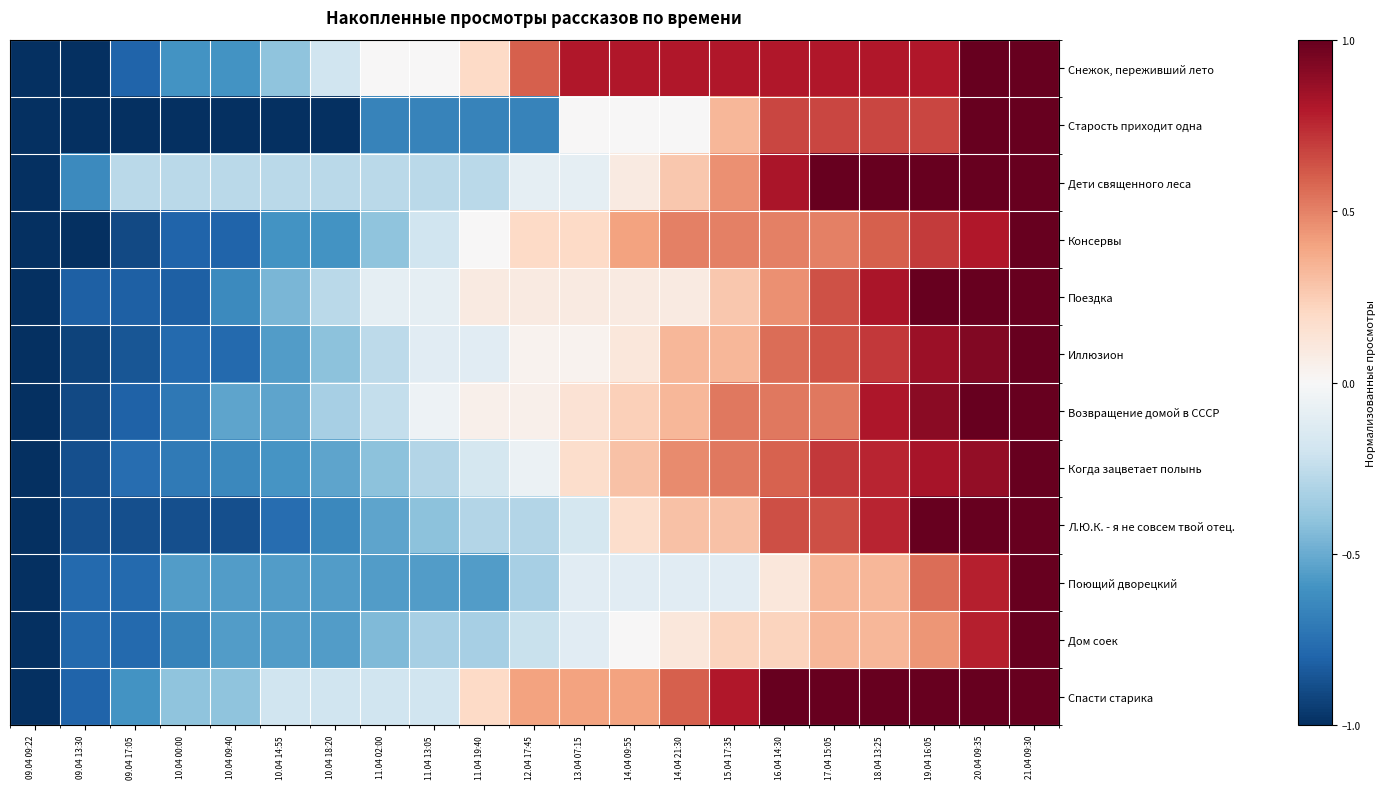

Reading right to left, list all the values displayed in this chart.

Снежок, переживший лето: 21.04 09:30=1.0	20.04 09:35=1.0	19.04 16:05=0.8	18.04 13:25=0.8	17.04 15:05=0.8	16.04 14:30=0.8	15.04 17:35=0.8	14.04 21:30=0.8	14.04 09:55=0.8	13.04 07:15=0.8	12.04 17:45=0.6	11.04 19:40=0.2	11.04 13:05=0.0	11.04 02:00=0.0	10.04 18:20=-0.2	10.04 14:55=-0.4	10.04 09:40=-0.6	10.04 00:00=-0.6	09.04 17:05=-0.8	09.04 13:30=-1.0	09.04 09:22=-1.0
Старость приходит одна: 21.04 09:30=1.0	20.04 09:35=1.0	19.04 16:05=0.7	18.04 13:25=0.7	17.04 15:05=0.7	16.04 14:30=0.7	15.04 17:35=0.3	14.04 21:30=0.0	14.04 09:55=0.0	13.04 07:15=0.0	12.04 17:45=-0.7	11.04 19:40=-0.7	11.04 13:05=-0.7	11.04 02:00=-0.7	10.04 18:20=-1.0	10.04 14:55=-1.0	10.04 09:40=-1.0	10.04 00:00=-1.0	09.04 17:05=-1.0	09.04 13:30=-1.0	09.04 09:22=-1.0
Дети священного леса: 21.04 09:30=1.0	20.04 09:35=1.0	19.04 16:05=1.0	18.04 13:25=1.0	17.04 15:05=1.0	16.04 14:30=0.8	15.04 17:35=0.5	14.04 21:30=0.3	14.04 09:55=0.1	13.04 07:15=-0.1	12.04 17:45=-0.1	11.04 19:40=-0.3	11.04 13:05=-0.3	11.04 02:00=-0.3	10.04 18:20=-0.3	10.04 14:55=-0.3	10.04 09:40=-0.3	10.04 00:00=-0.3	09.04 17:05=-0.3	09.04 13:30=-0.6	09.04 09:22=-1.0
Консервы: 21.04 09:30=1.0	20.04 09:35=0.8	19.04 16:05=0.7	18.04 13:25=0.6	17.04 15:05=0.5	16.04 14:30=0.5	15.04 17:35=0.5	14.04 21:30=0.5	14.04 09:55=0.4	13.04 07:15=0.2	12.04 17:45=0.2	11.04 19:40=0.0	11.04 13:05=-0.2	11.04 02:00=-0.4	10.04 18:20=-0.6	10.04 14:55=-0.6	10.04 09:40=-0.8	10.04 00:00=-0.8	09.04 17:05=-0.9	09.04 13:30=-1.0	09.04 09:22=-1.0
Поездка: 21.04 09:30=1.0	20.04 09:35=1.0	19.04 16:05=1.0	18.04 13:25=0.8	17.04 15:05=0.6	16.04 14:30=0.5	15.04 17:35=0.3	14.04 21:30=0.1	14.04 09:55=0.1	13.04 07:15=0.1	12.04 17:45=0.1	11.04 19:40=0.1	11.04 13:05=-0.1	11.04 02:00=-0.1	10.04 18:20=-0.3	10.04 14:55=-0.5	10.04 09:40=-0.6	10.04 00:00=-0.8	09.04 17:05=-0.8	09.04 13:30=-0.8	09.04 09:22=-1.0
Иллюзион: 21.04 09:30=1.0	20.04 09:35=0.9	19.04 16:05=0.9	18.04 13:25=0.7	17.04 15:05=0.6	16.04 14:30=0.6	15.04 17:35=0.3	14.04 21:30=0.3	14.04 09:55=0.1	13.04 07:15=0.0	12.04 17:45=0.0	11.04 19:40=-0.1	11.04 13:05=-0.1	11.04 02:00=-0.3	10.04 18:20=-0.4	10.04 14:55=-0.6	10.04 09:40=-0.8	10.04 00:00=-0.8	09.04 17:05=-0.9	09.04 13:30=-0.9	09.04 09:22=-1.0
Возвращение домой в СССР: 21.04 09:30=1.0	20.04 09:35=1.0	19.04 16:05=0.9	18.04 13:25=0.8	17.04 15:05=0.5	16.04 14:30=0.5	15.04 17:35=0.5	14.04 21:30=0.3	14.04 09:55=0.2	13.04 07:15=0.1	12.04 17:45=0.0	11.04 19:40=0.0	11.04 13:05=-0.0	11.04 02:00=-0.2	10.04 18:20=-0.3	10.04 14:55=-0.5	10.04 09:40=-0.5	10.04 00:00=-0.7	09.04 17:05=-0.8	09.04 13:30=-0.9	09.04 09:22=-1.0
Когда зацветает полынь: 21.04 09:30=1.0	20.04 09:35=0.9	19.04 16:05=0.8	18.04 13:25=0.8	17.04 15:05=0.7	16.04 14:30=0.6	15.04 17:35=0.5	14.04 21:30=0.5	14.04 09:55=0.3	13.04 07:15=0.2	12.04 17:45=-0.1	11.04 19:40=-0.2	11.04 13:05=-0.3	11.04 02:00=-0.4	10.04 18:20=-0.5	10.04 14:55=-0.6	10.04 09:40=-0.6	10.04 00:00=-0.7	09.04 17:05=-0.8	09.04 13:30=-0.9	09.04 09:22=-1.0
Л.Ю.К. - я не совсем твой отец.: 21.04 09:30=1.0	20.04 09:35=1.0	19.04 16:05=1.0	18.04 13:25=0.8	17.04 15:05=0.6	16.04 14:30=0.6	15.04 17:35=0.3	14.04 21:30=0.3	14.04 09:55=0.2	13.04 07:15=-0.2	12.04 17:45=-0.3	11.04 19:40=-0.3	11.04 13:05=-0.4	11.04 02:00=-0.5	10.04 18:20=-0.6	10.04 14:55=-0.8	10.04 09:40=-0.9	10.04 00:00=-0.9	09.04 17:05=-0.9	09.04 13:30=-0.9	09.04 09:22=-1.0
Поющий дворецкий: 21.04 09:30=1.0	20.04 09:35=0.8	19.04 16:05=0.6	18.04 13:25=0.3	17.04 15:05=0.3	16.04 14:30=0.1	15.04 17:35=-0.1	14.04 21:30=-0.1	14.04 09:55=-0.1	13.04 07:15=-0.1	12.04 17:45=-0.3	11.04 19:40=-0.6	11.04 13:05=-0.6	11.04 02:00=-0.6	10.04 18:20=-0.6	10.04 14:55=-0.6	10.04 09:40=-0.6	10.04 00:00=-0.6	09.04 17:05=-0.8	09.04 13:30=-0.8	09.04 09:22=-1.0
Дом соек: 21.04 09:30=1.0	20.04 09:35=0.8	19.04 16:05=0.4	18.04 13:25=0.3	17.04 15:05=0.3	16.04 14:30=0.2	15.04 17:35=0.2	14.04 21:30=0.1	14.04 09:55=0.0	13.04 07:15=-0.1	12.04 17:45=-0.2	11.04 19:40=-0.3	11.04 13:05=-0.3	11.04 02:00=-0.4	10.04 18:20=-0.6	10.04 14:55=-0.6	10.04 09:40=-0.6	10.04 00:00=-0.7	09.04 17:05=-0.8	09.04 13:30=-0.8	09.04 09:22=-1.0
Спасти старика: 21.04 09:30=1.0	20.04 09:35=1.0	19.04 16:05=1.0	18.04 13:25=1.0	17.04 15:05=1.0	16.04 14:30=1.0	15.04 17:35=0.8	14.04 21:30=0.6	14.04 09:55=0.4	13.04 07:15=0.4	12.04 17:45=0.4	11.04 19:40=0.2	11.04 13:05=-0.2	11.04 02:00=-0.2	10.04 18:20=-0.2	10.04 14:55=-0.2	10.04 09:40=-0.4	10.04 00:00=-0.4	09.04 17:05=-0.6	09.04 13:30=-0.8	09.04 09:22=-1.0